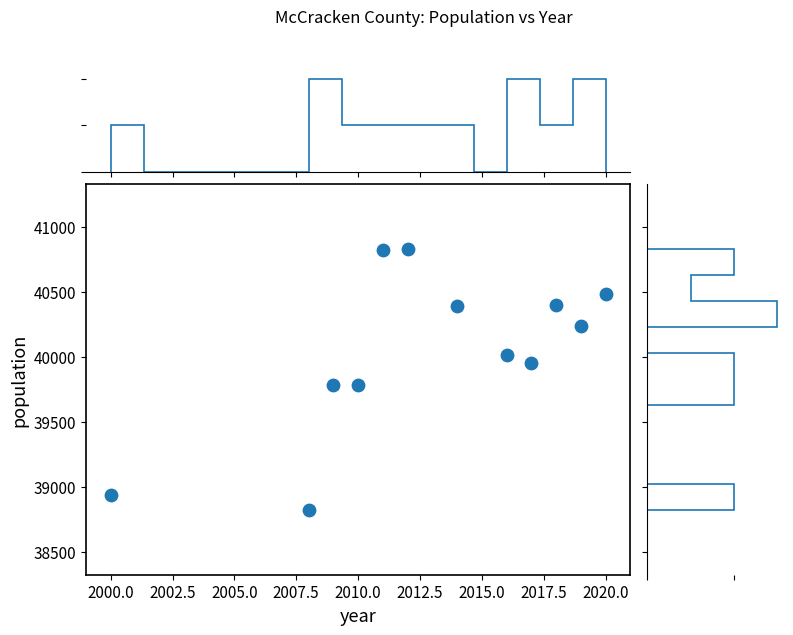

What is the range of X values (max minus min)?

20